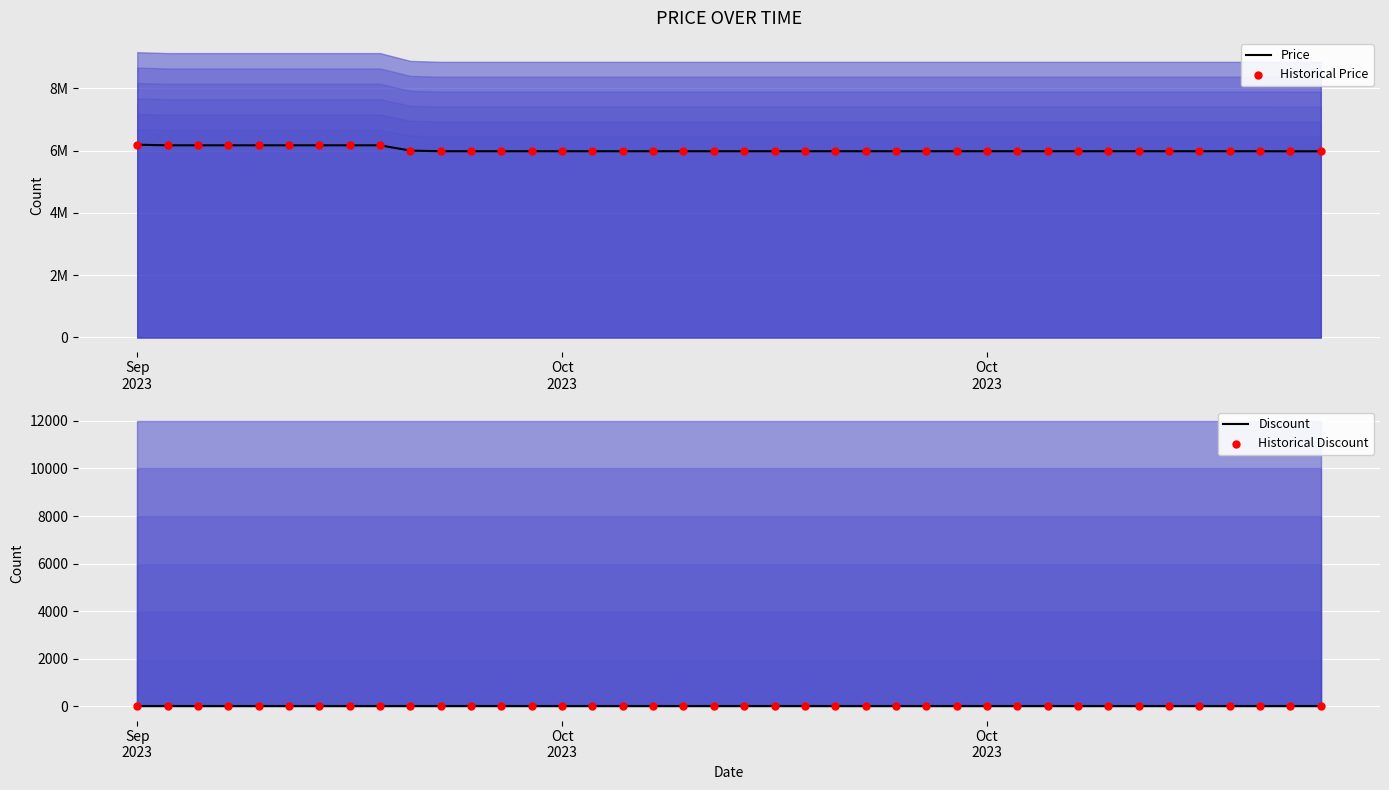

Which series contains the highest Y value?

Price